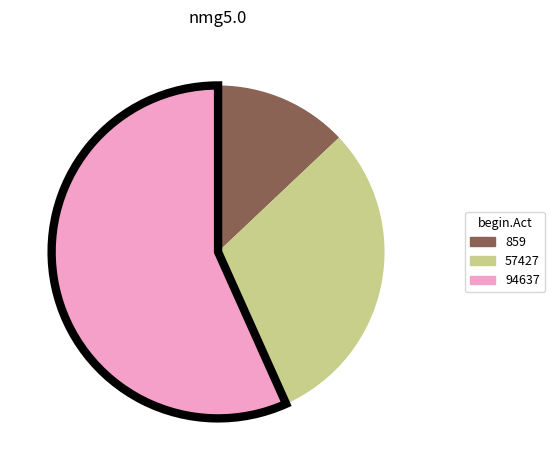

Count the number of slices in the pie.

3